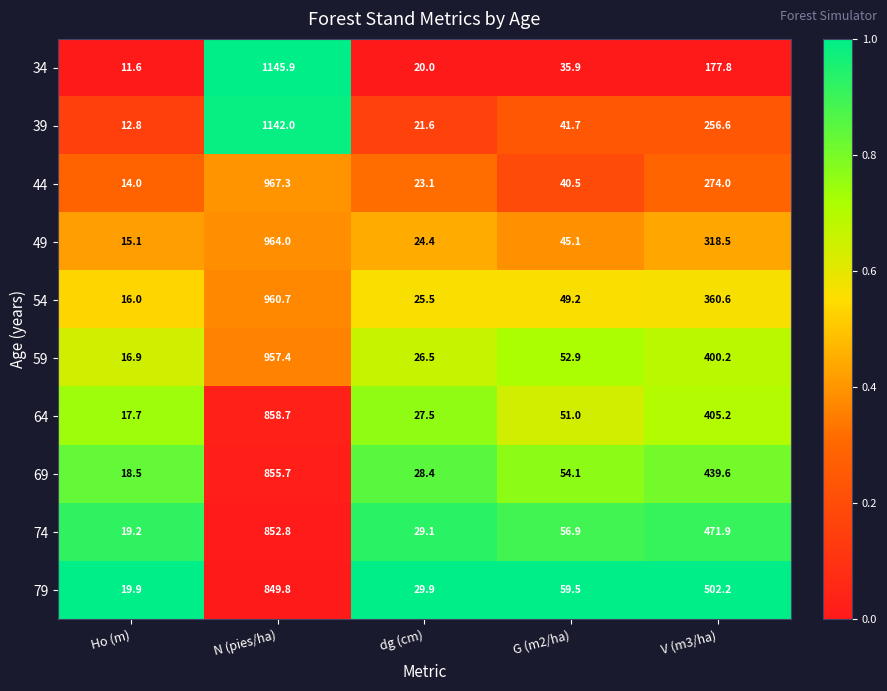

At V (m3/ha), list the series in order from smallest to largest.

34, 39, 44, 49, 54, 59, 64, 69, 74, 79